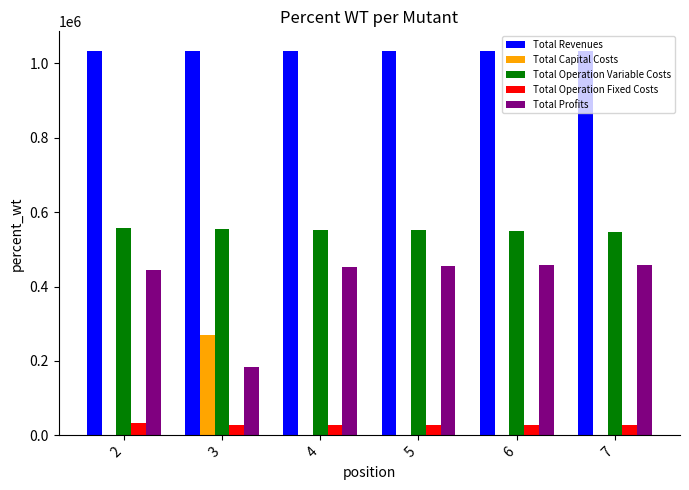

Which series has the largest total across all categories?

Total Revenues